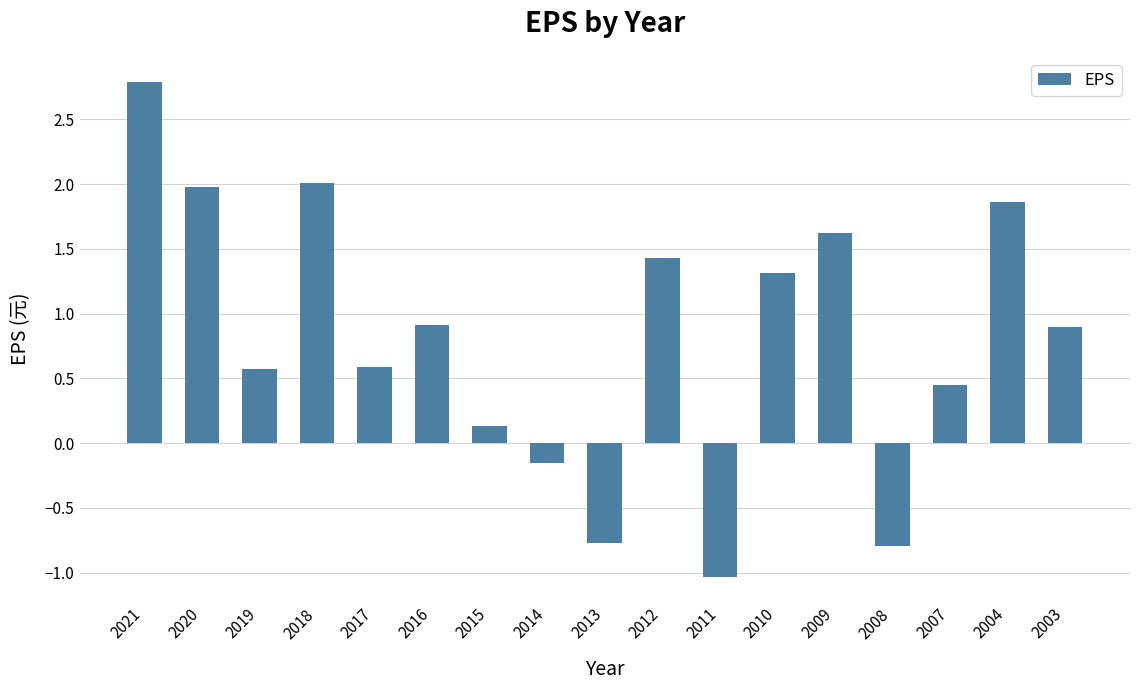

Which has a higher value, 2004 or 2021?

2021